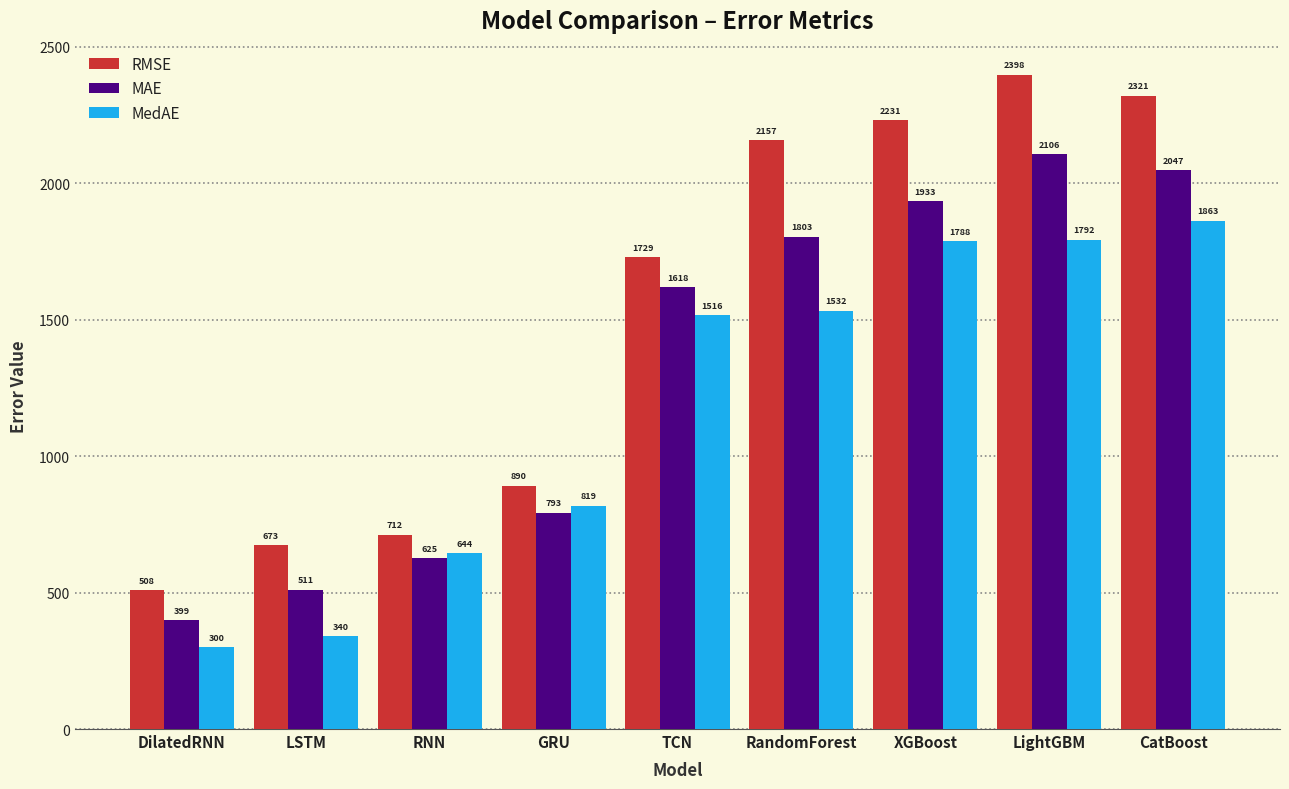

What is the sum of the MAE values at CatBoost and GRU?

2840.1